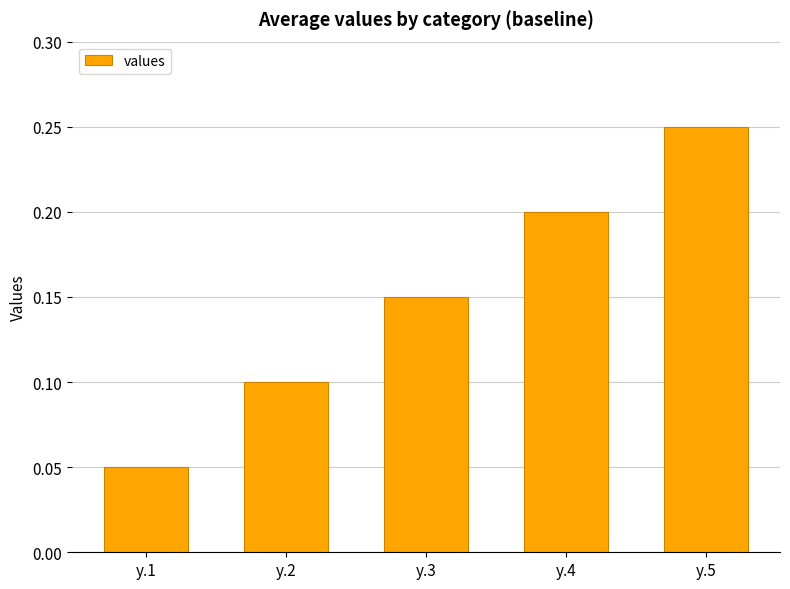

What is the sum of all values?

0.8